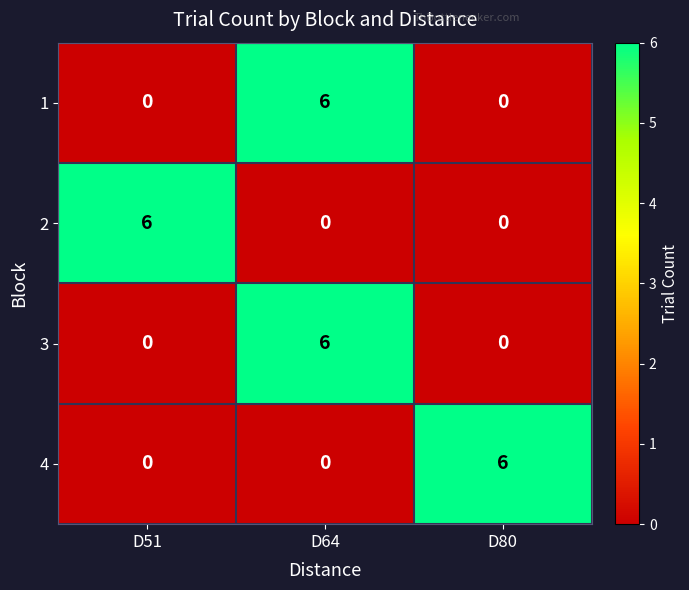

Count the 4 values in the range 0 to 6.

3